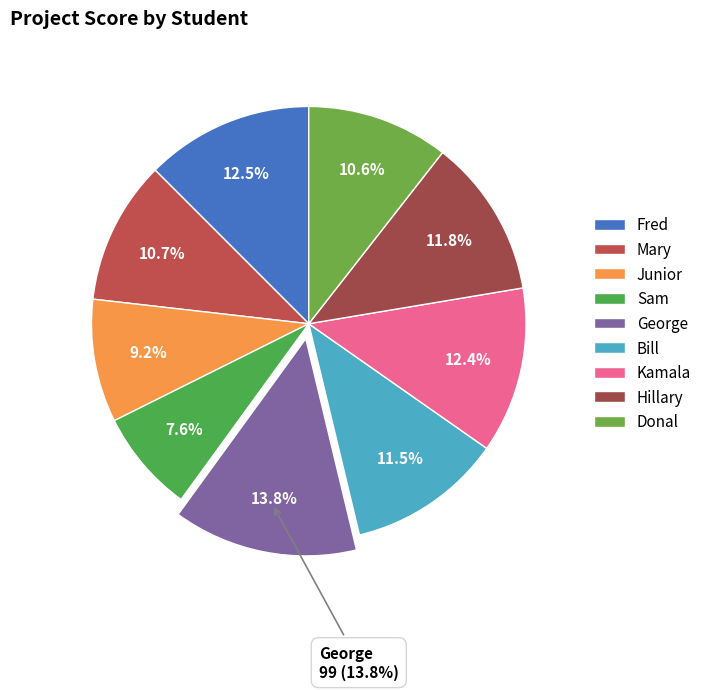

True or false: Fred accounts for 12% of the total.

True